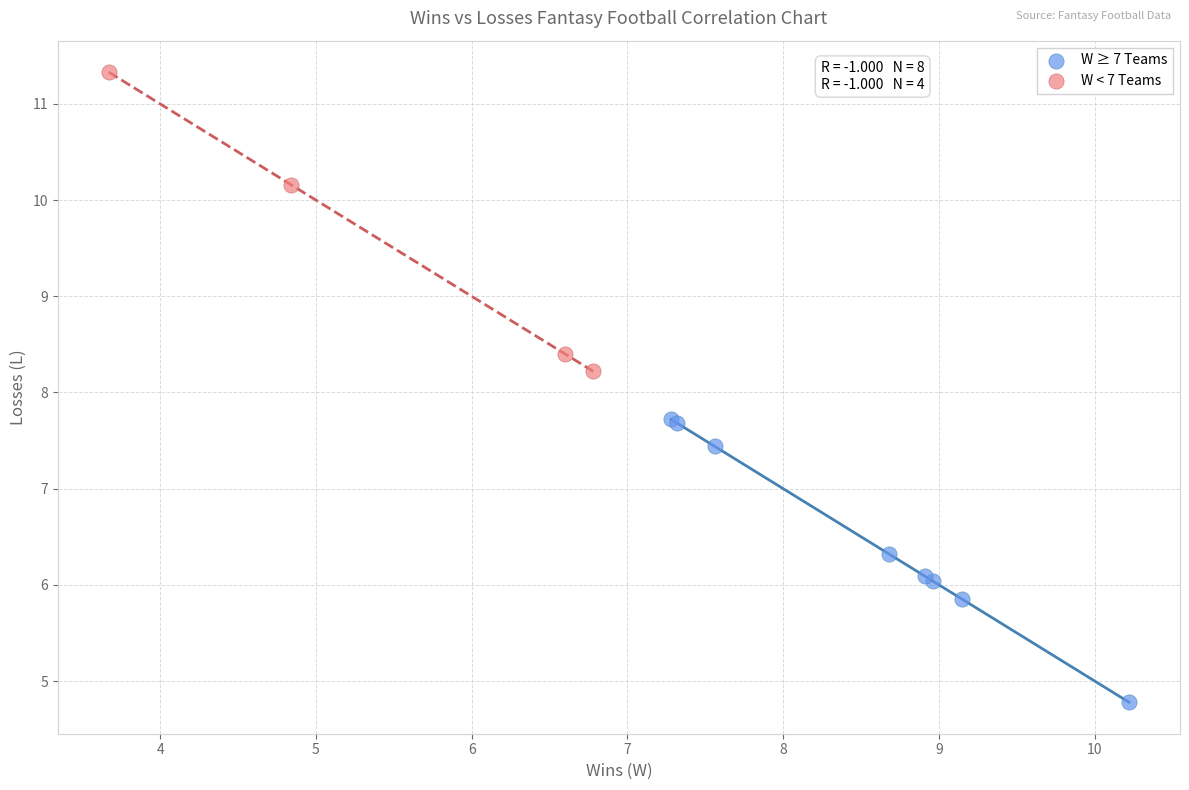

Which series reaches the minimum Y coordinate?

W ≥ 7 Teams